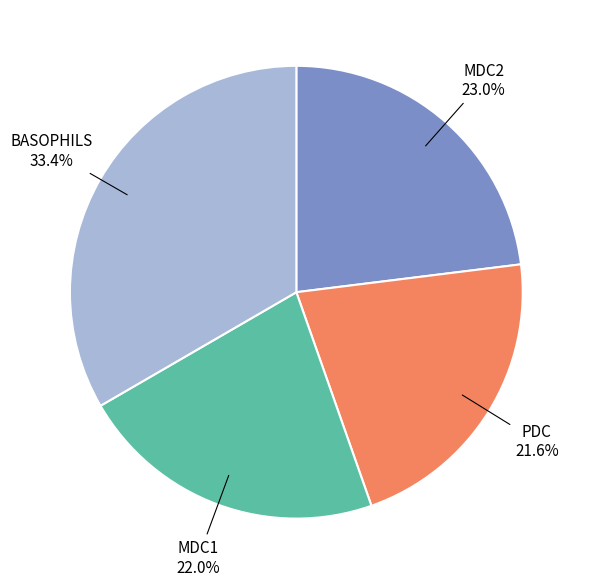

Is there any slice that represents more than half of the pie?

No